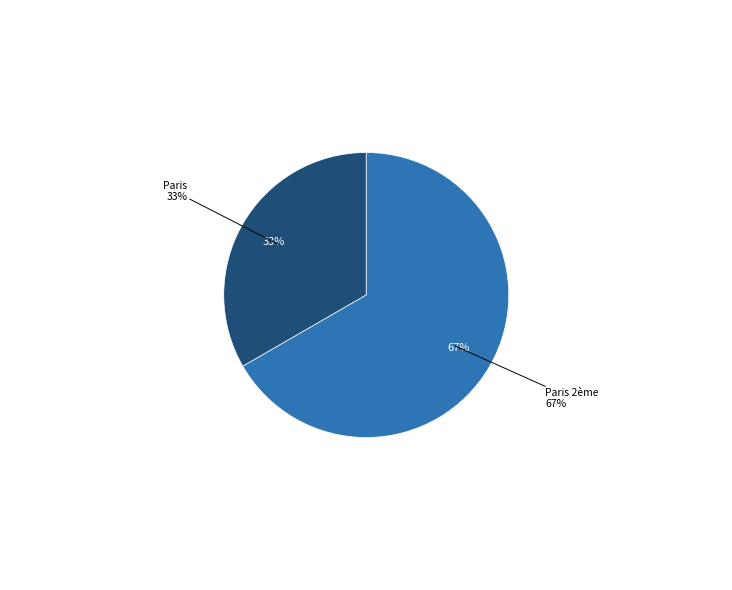

Between Paris and Paris 2ème, which is larger?

Paris 2ème